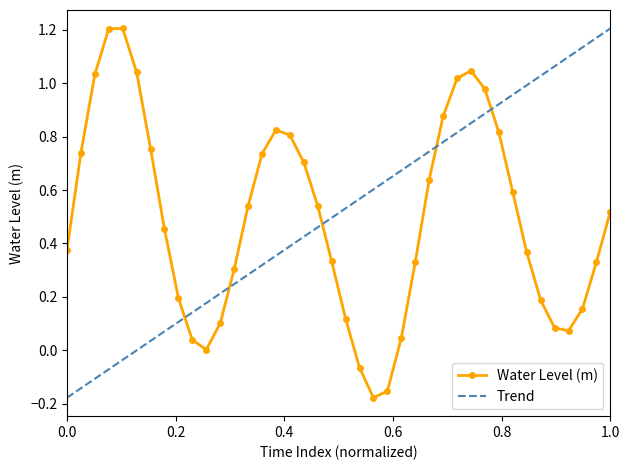

What is the difference between the maximum and minimum values in the Trend series?

1.4